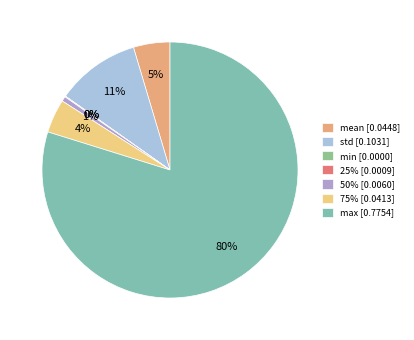

Which slice is the smallest?

min